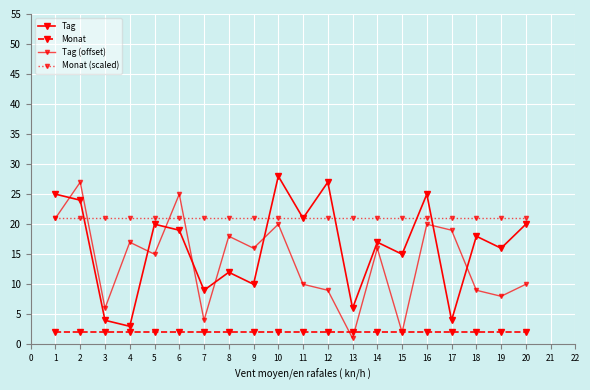

Between 13 and 16, which series saw the biggest shift?

Tag